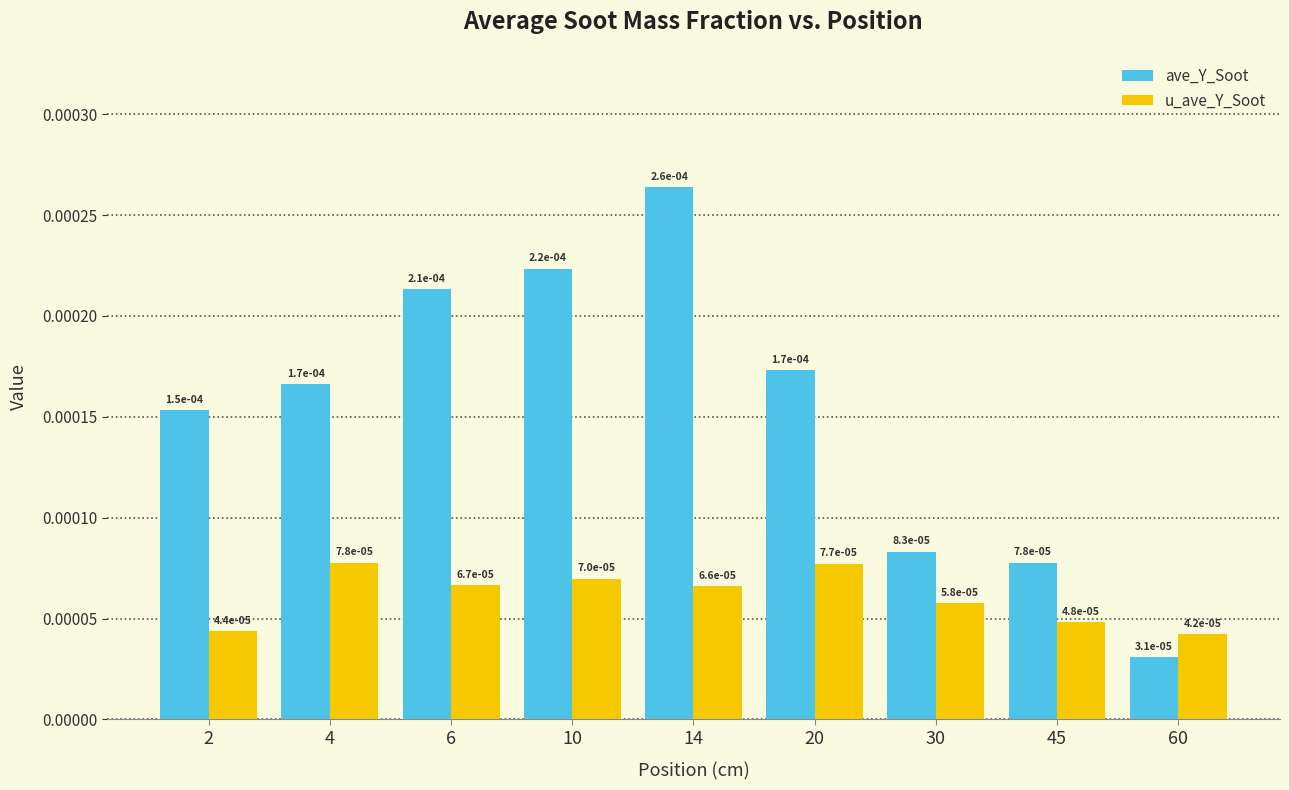

At which label does u_ave_Y_Soot reach its peak?

4